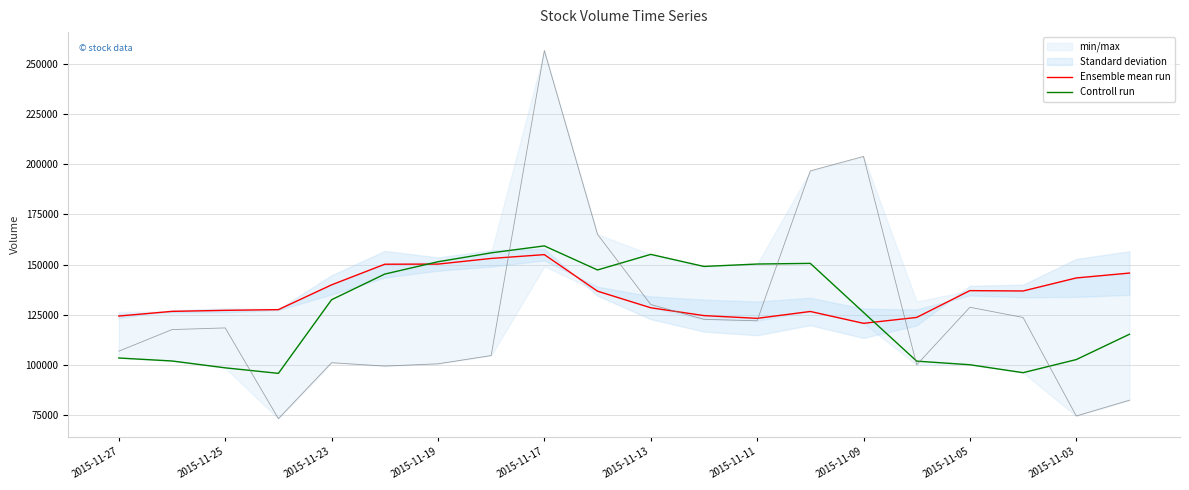

Does the chart have visible grid lines?

Yes